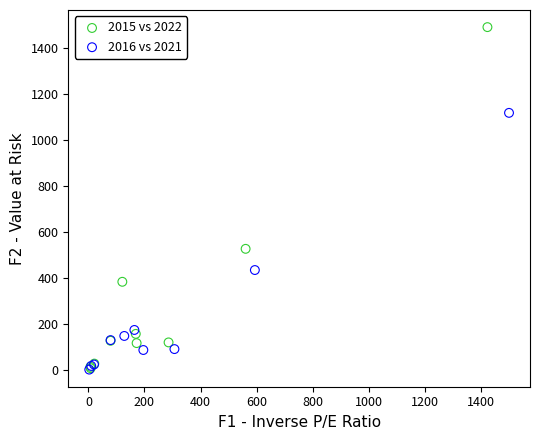

What are all the series names shown in the legend?

2015 vs 2022, 2016 vs 2021